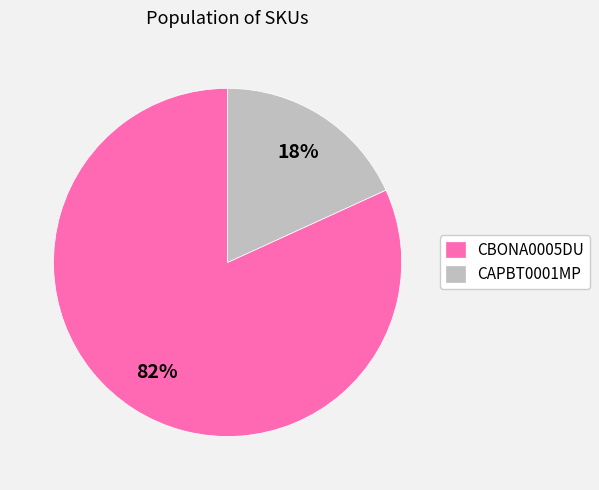

Rank the categories by value from highest to lowest.

CBONA0005DU, CAPBT0001MP